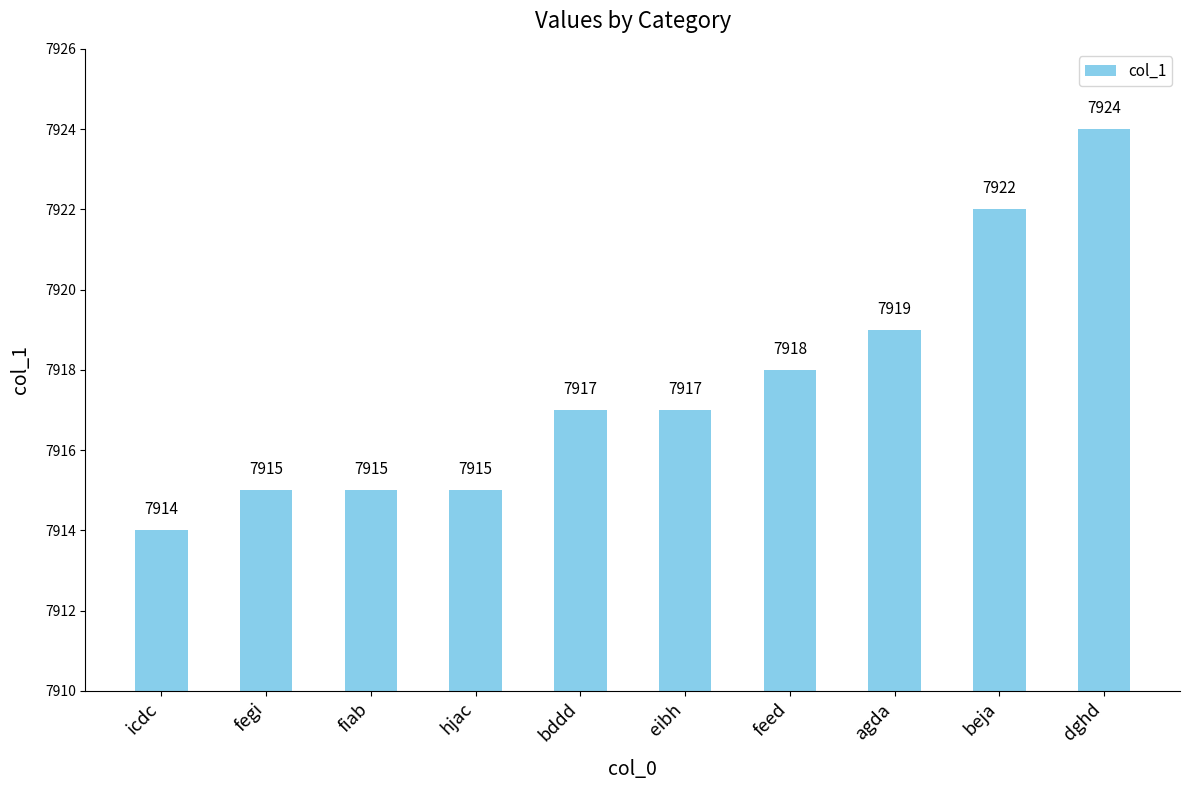

Reading left to right, transcribe all the data shown in this chart.

icdc=7914	fegi=7915	fiab=7915	hjac=7915	bddd=7917	eibh=7917	feed=7918	agda=7919	beja=7922	dghd=7924